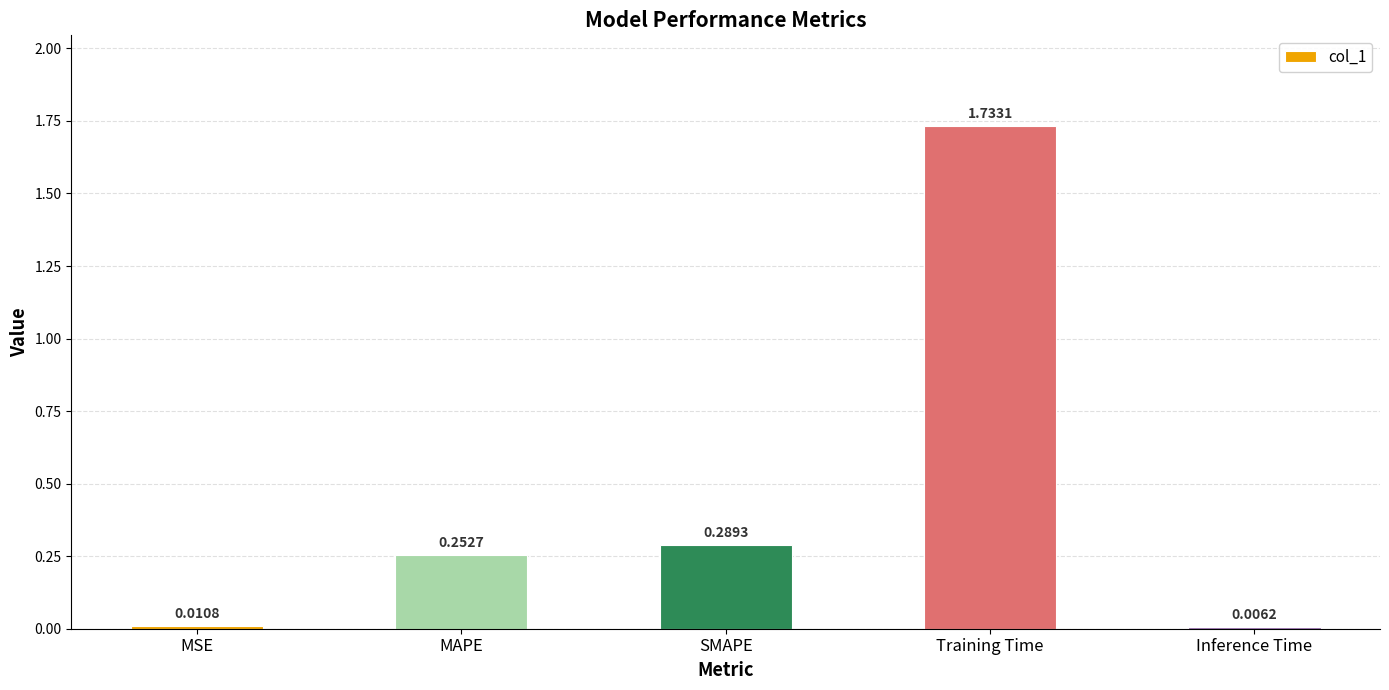

What is the difference between the values at MAPE and Training Time?

1.5